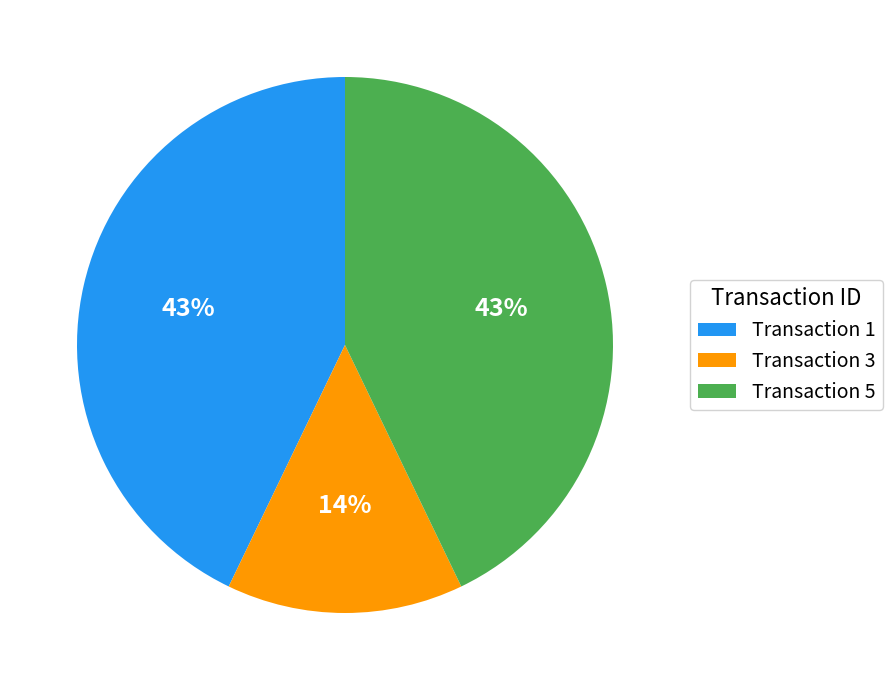

Is there any slice that represents more than half of the pie?

No